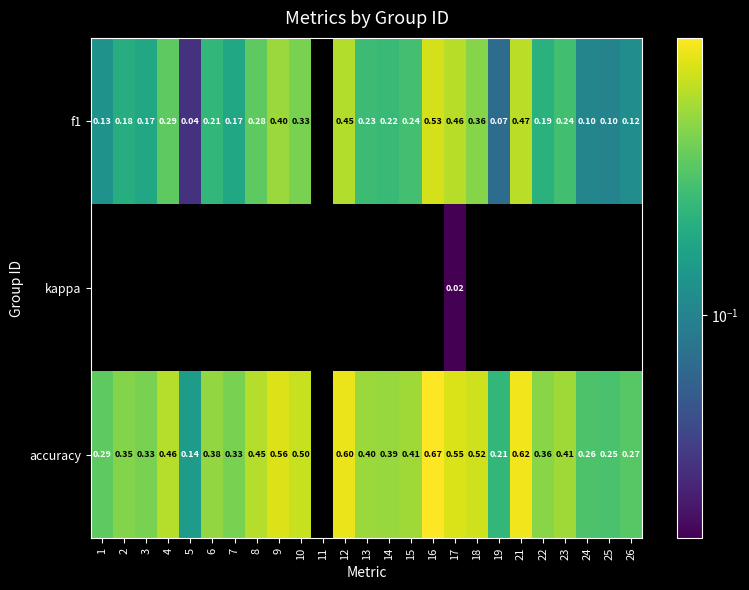

How many positive values does the f1 series have?

24